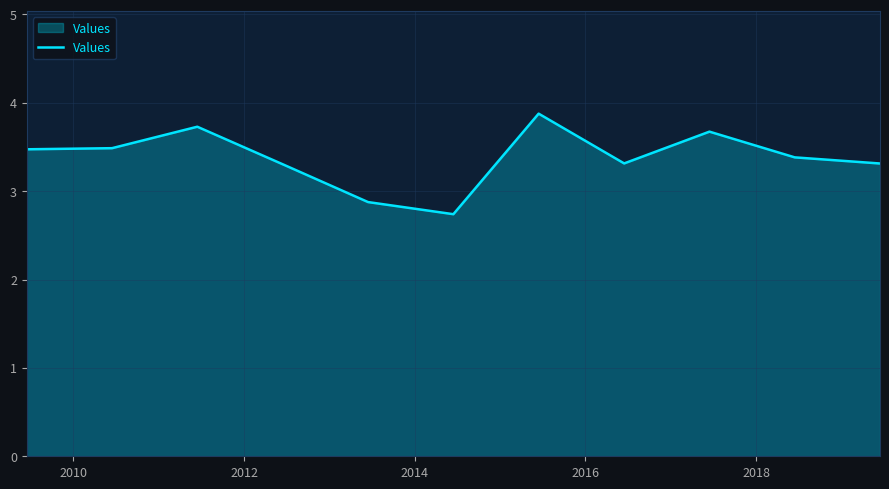

What is the minimum value shown in the chart?

2.7